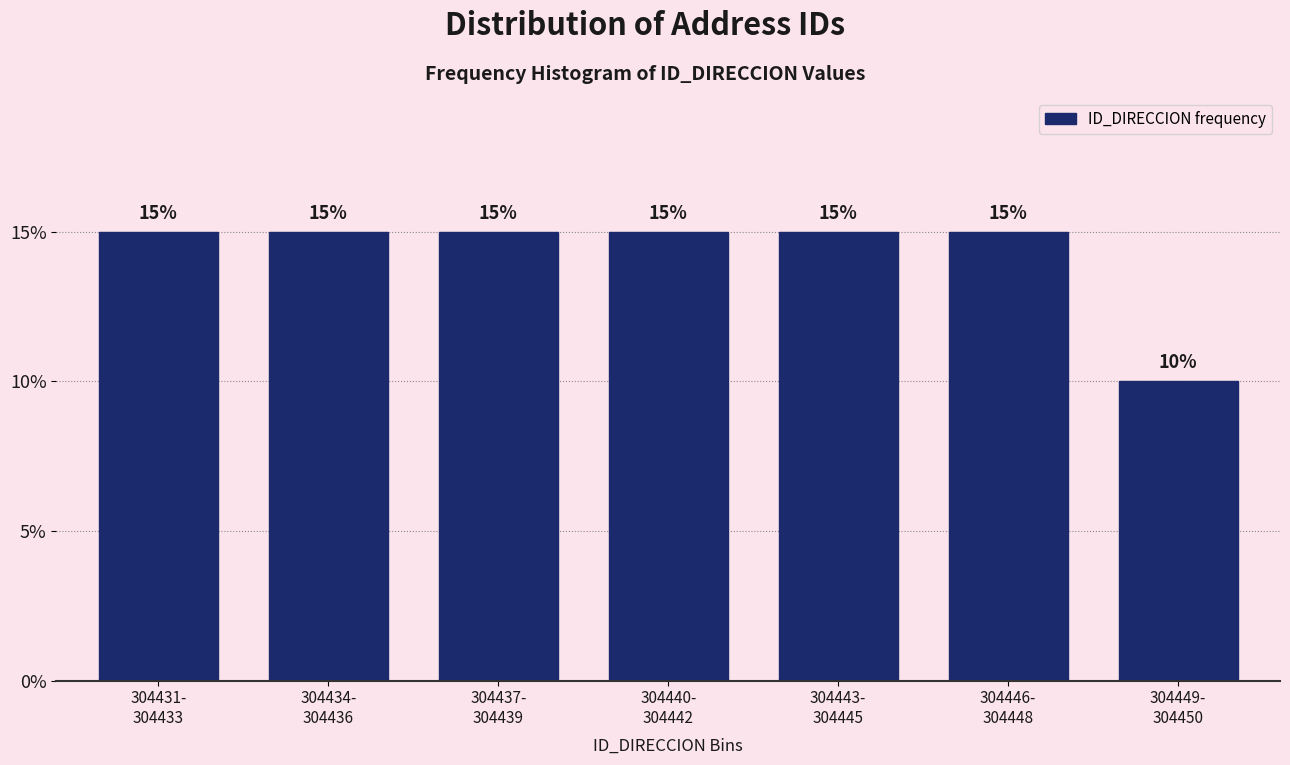

Reading left to right, list all the values displayed in this chart.

15	15	15	15	15	15	10